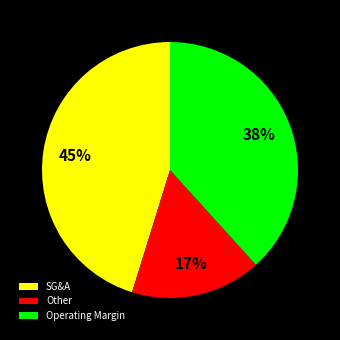

Rank the categories by value from lowest to highest.

Other, Operating Margin, SG&A